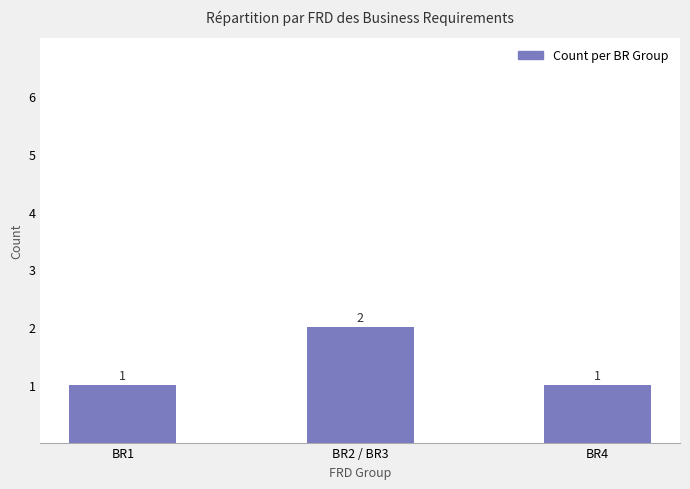

What is the label of the 1st bar from the left?

BR1